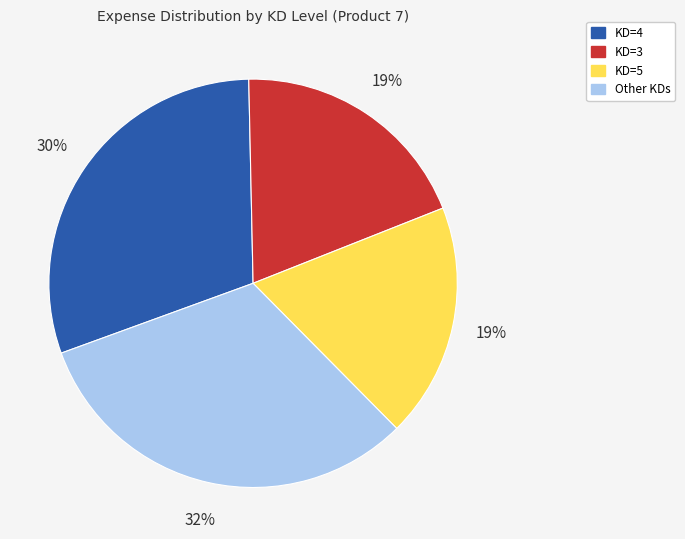

To the nearest percent, what is the average slice percentage?

25%